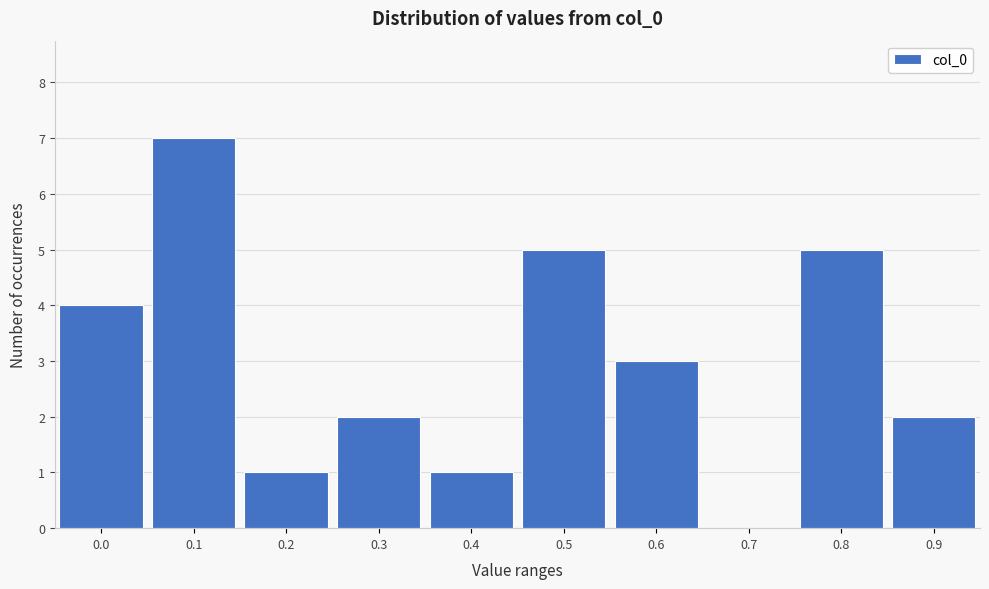

Reading left to right, list all the values displayed in this chart.

0.0=4	0.1=7	0.2=1	0.3=2	0.4=1	0.5=5	0.6=3	0.7=0	0.8=5	0.9=2